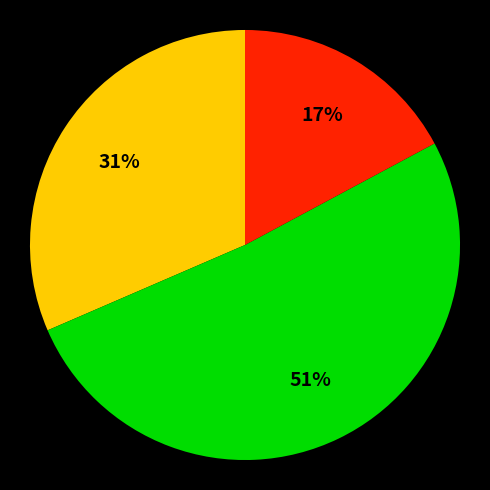

Is there any slice that represents more than half of the pie?

Yes